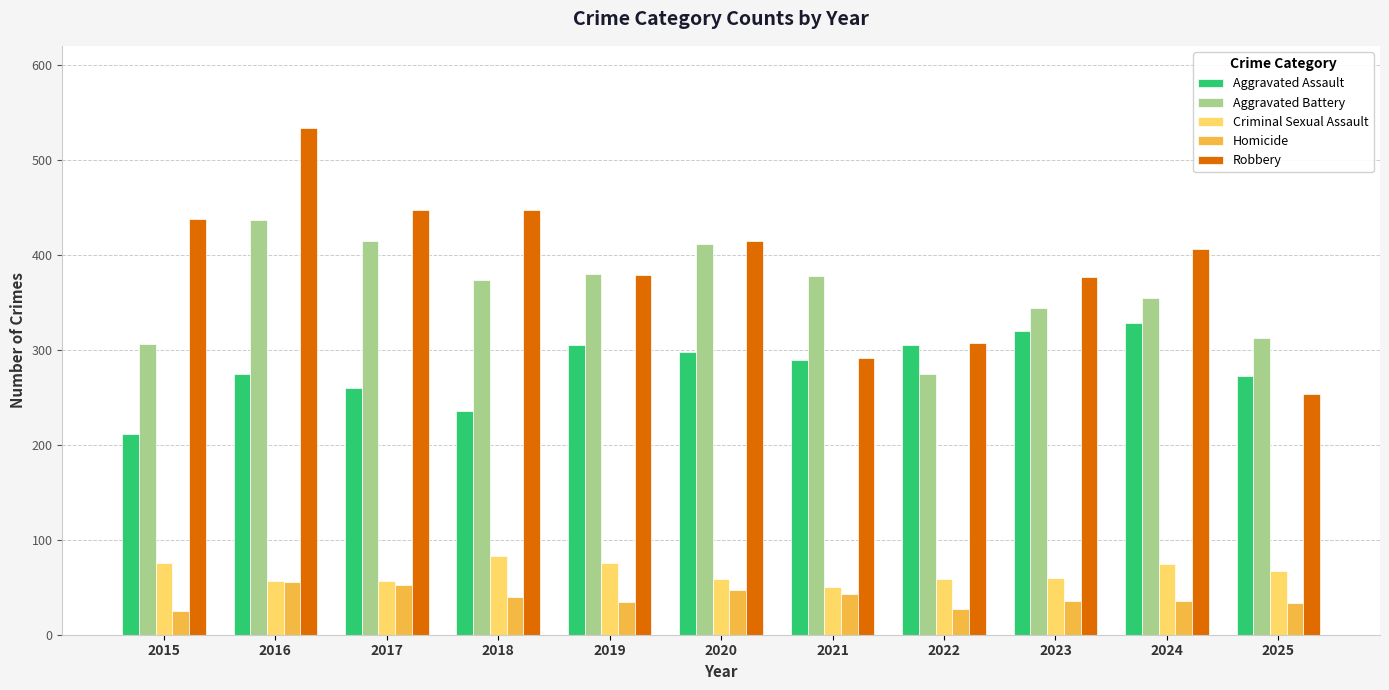

What is the spread (max minus min) of values at 2020?

367